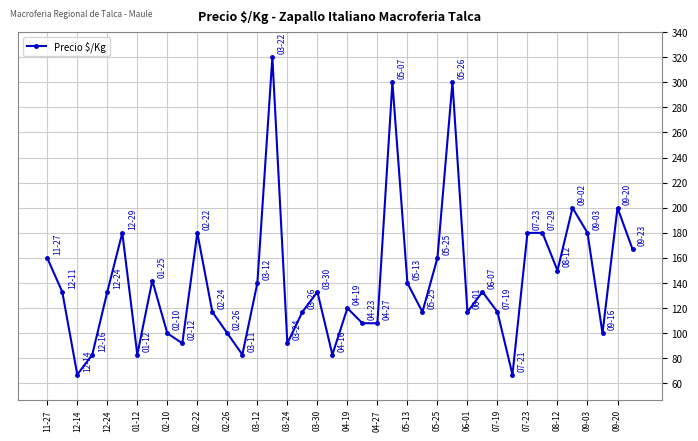

True or false: the data has more than 2 interior local peaks.

True